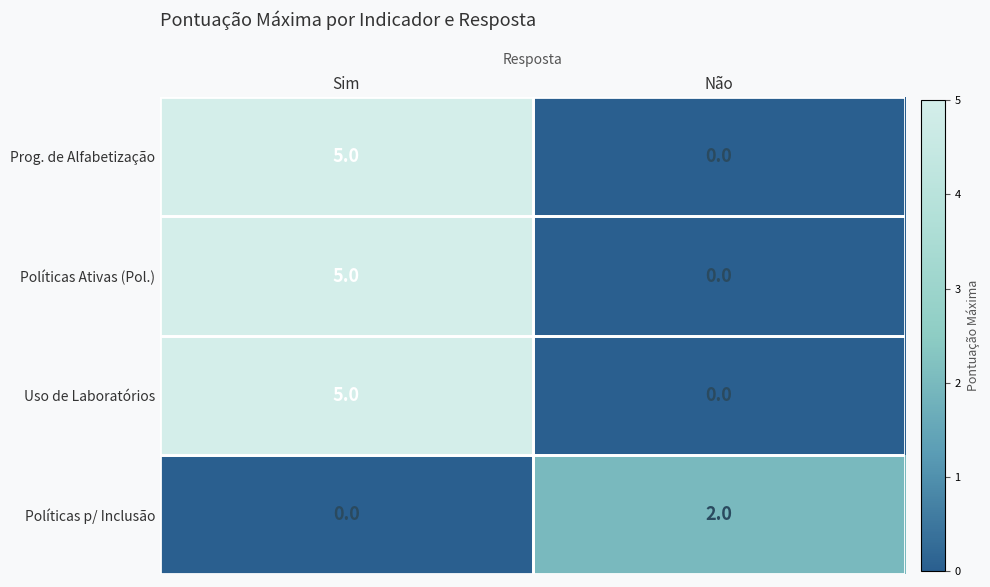

Rank the categories by Uso de Laboratórios value from highest to lowest.

Sim, Não